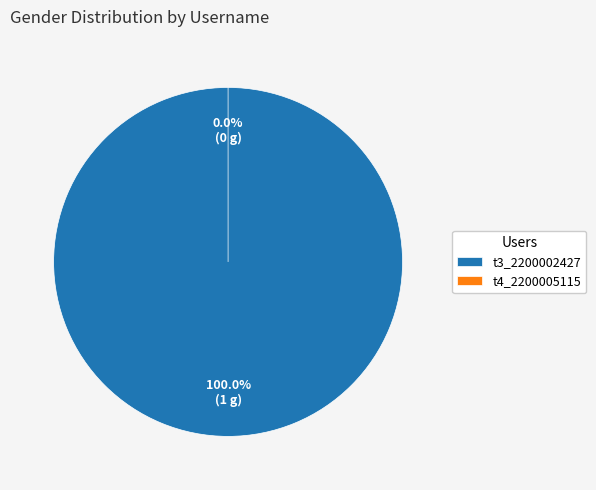

To the nearest percent, what is the difference between the largest and smallest slice percentages?

100%